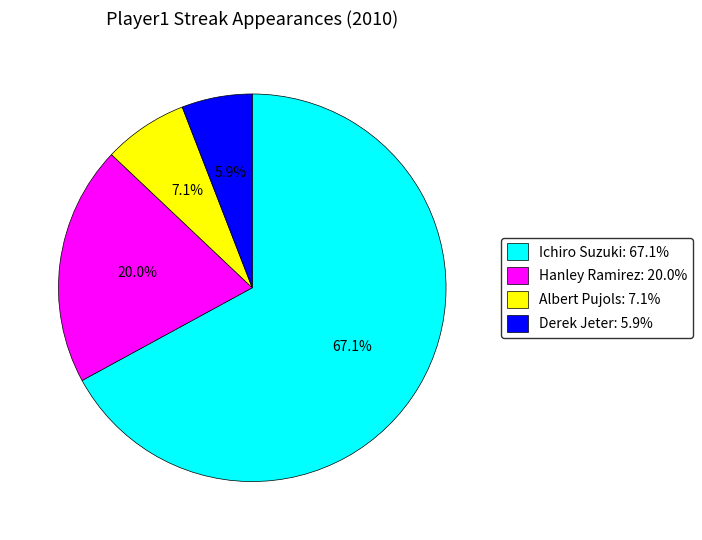

Between Derek Jeter and Hanley Ramirez, which is larger?

Hanley Ramirez